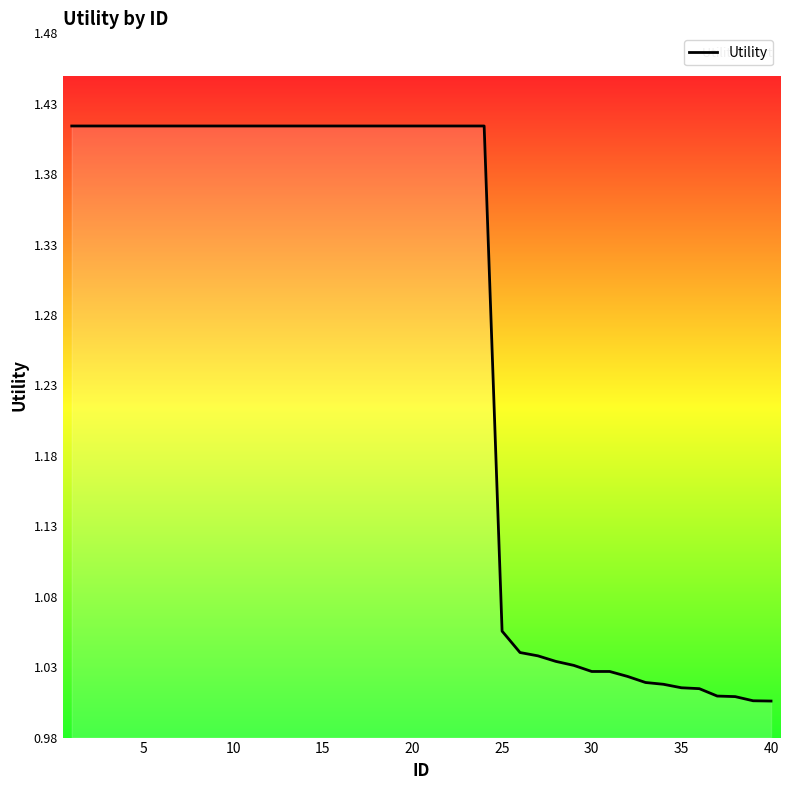

What is the difference between the maximum and minimum values?

0.4